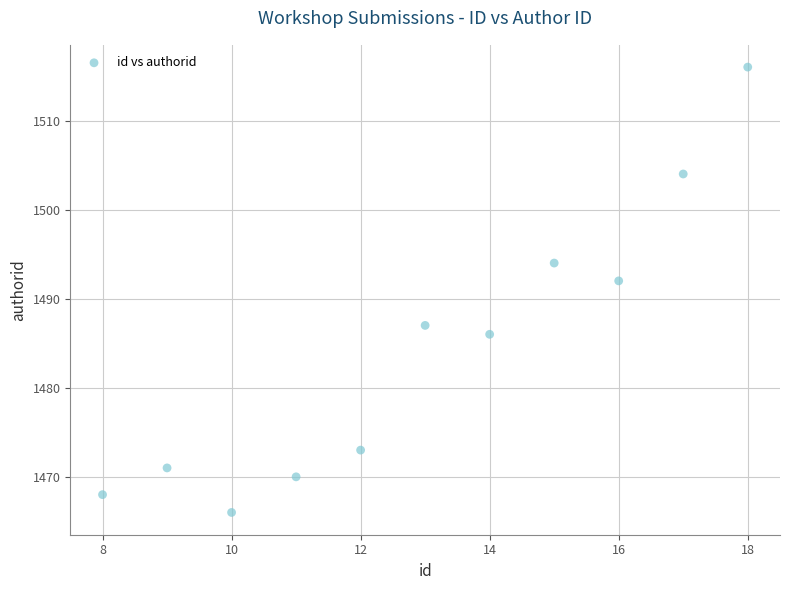

What Y value in the scatter plot is closest to 1491?

1492